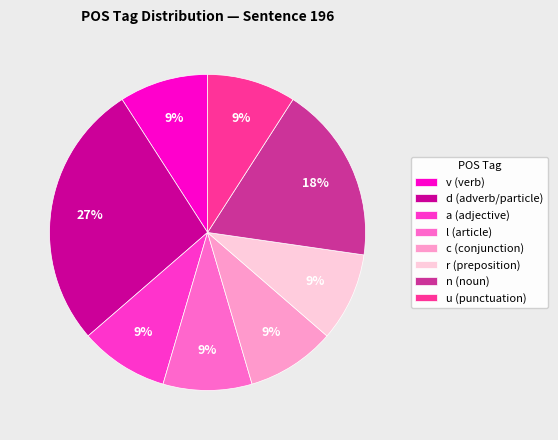

Which slice is the largest?

d (adverb/particle)